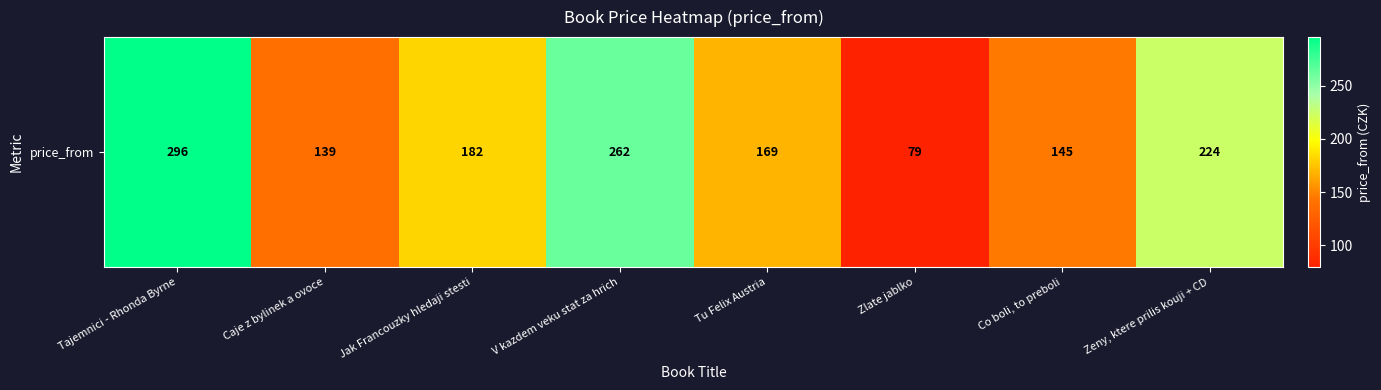

What is the sum of all values?

1496